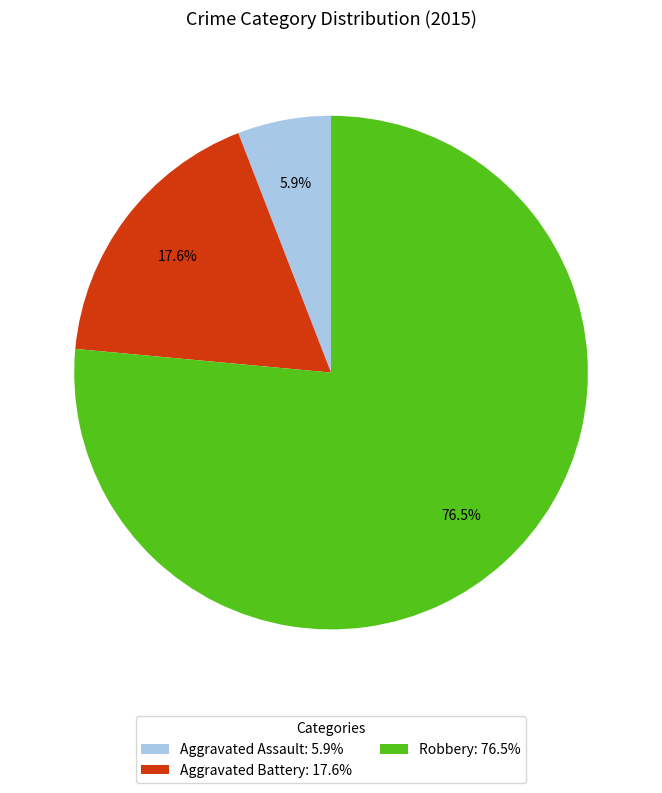

Is Aggravated Assault the majority of the pie?

No